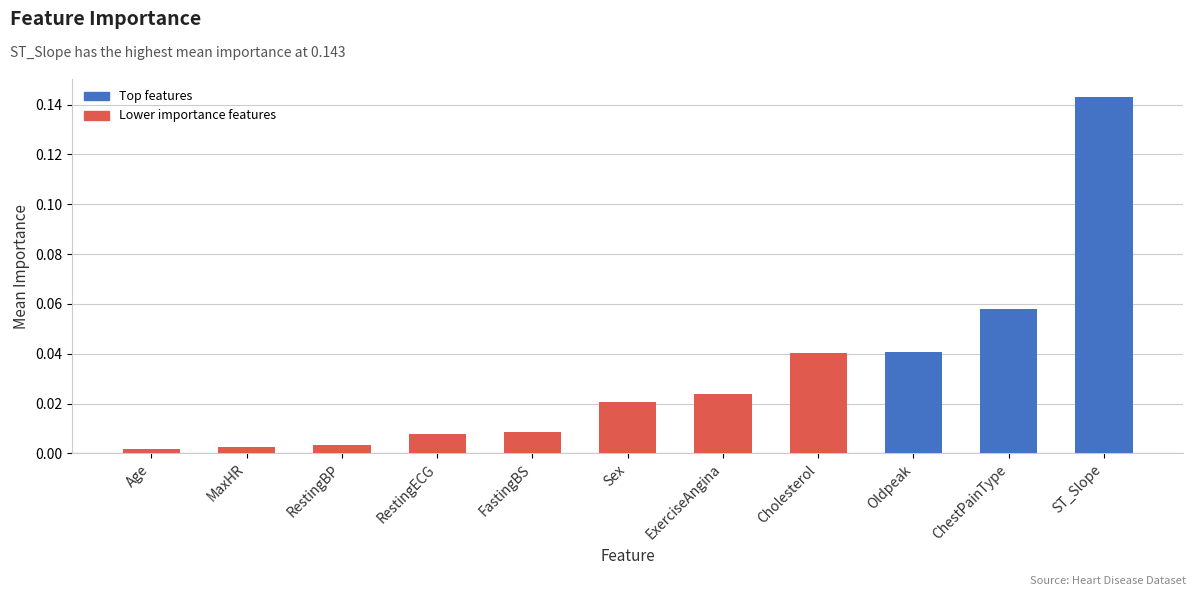

True or false: the data shows 0.2 at ST_Slope.

False